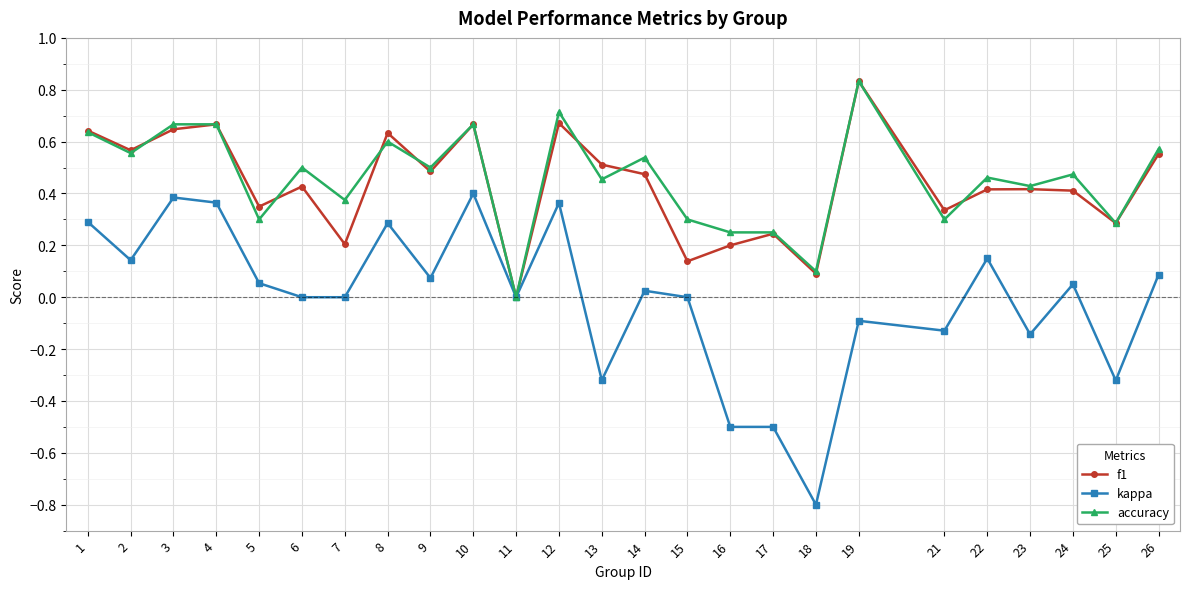

What are all the series names shown in the legend?

f1, kappa, accuracy